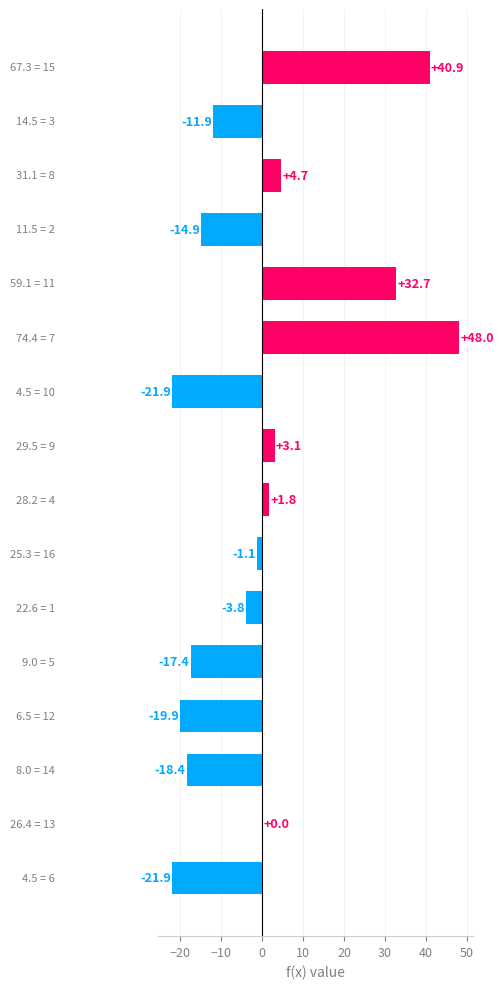

What is the maximum value shown in the chart?

48.0